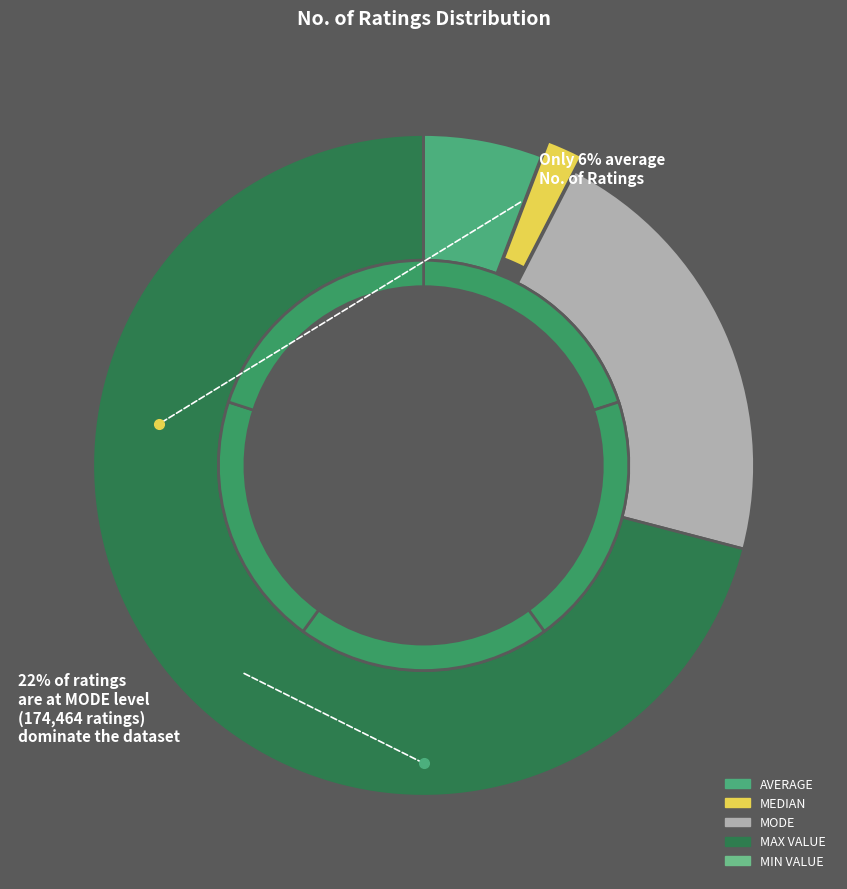

How many slices are in this pie chart?

5